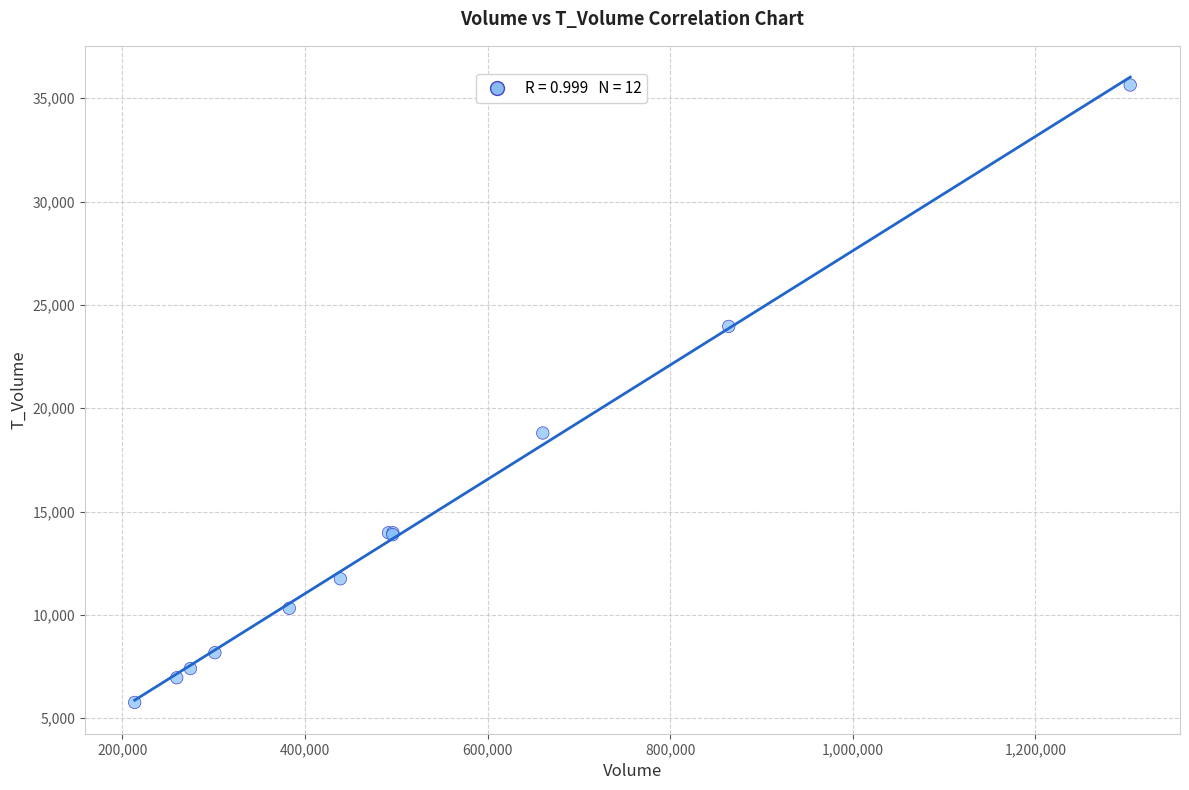

What Y value in the scatter plot is closest to 20700?

18800